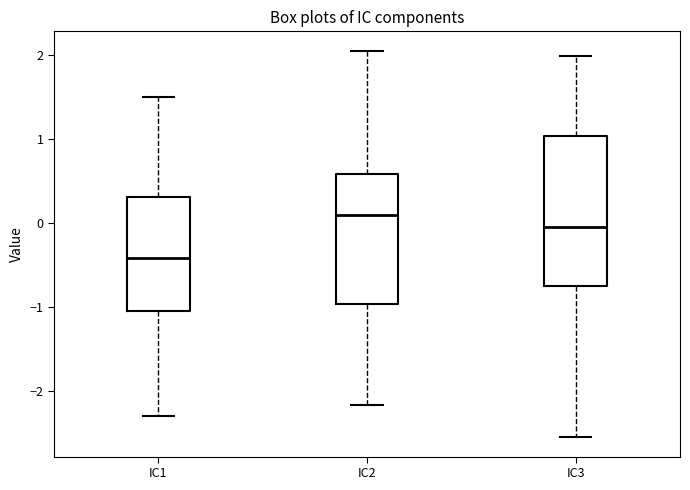

Where does the median line of the box for IC3 sit on the y-axis? The values are not printed on the chart, so give them approximately, as read against the axis.

-0.1